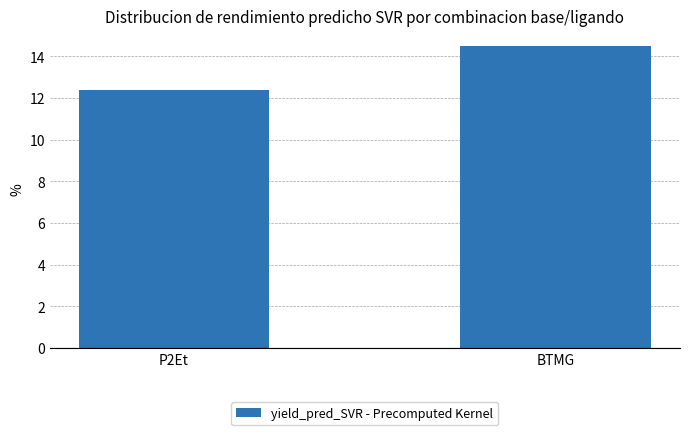

What is the label of the 2nd bar from the left?

BTMG